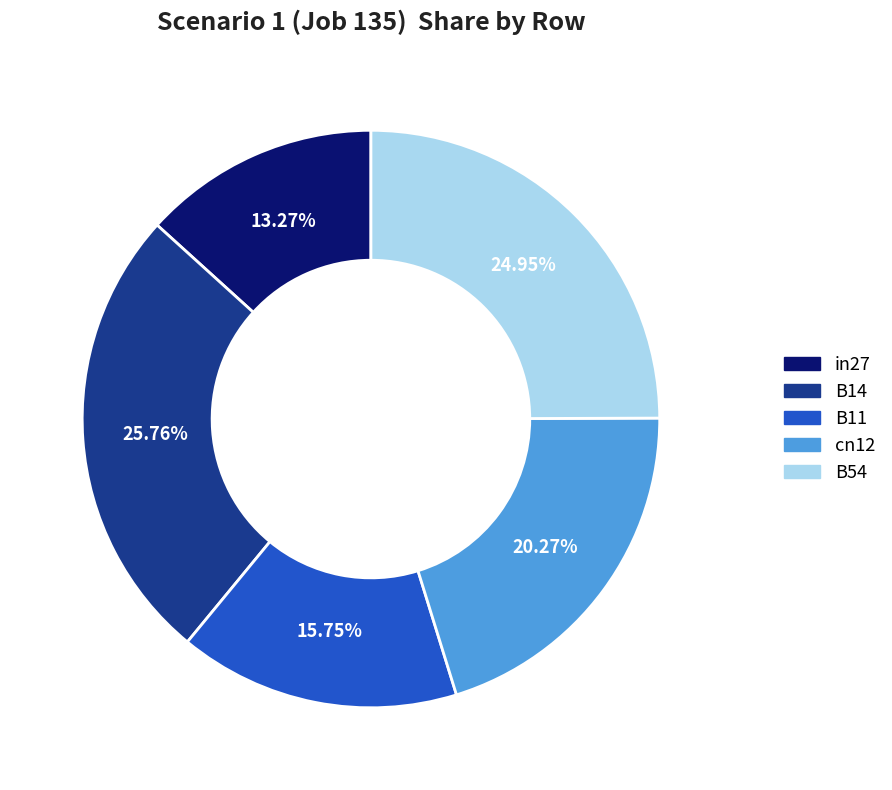

Combined, what portion of the pie is B54 and B11?

40.7%